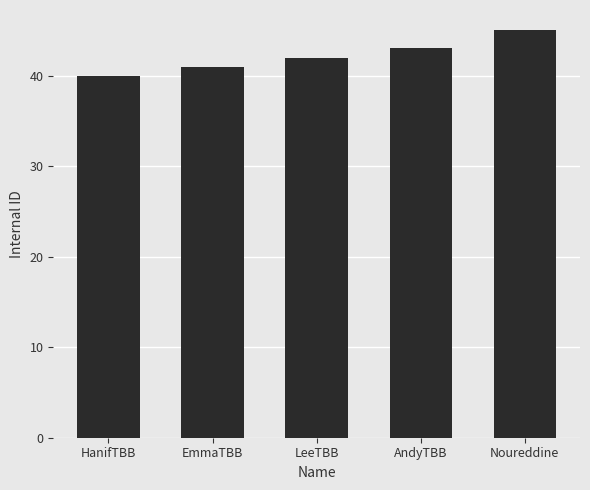

Reading left to right, what are all the values shown in this chart?

HanifTBB=40	EmmaTBB=41	LeeTBB=42	AndyTBB=43	Noureddine=45